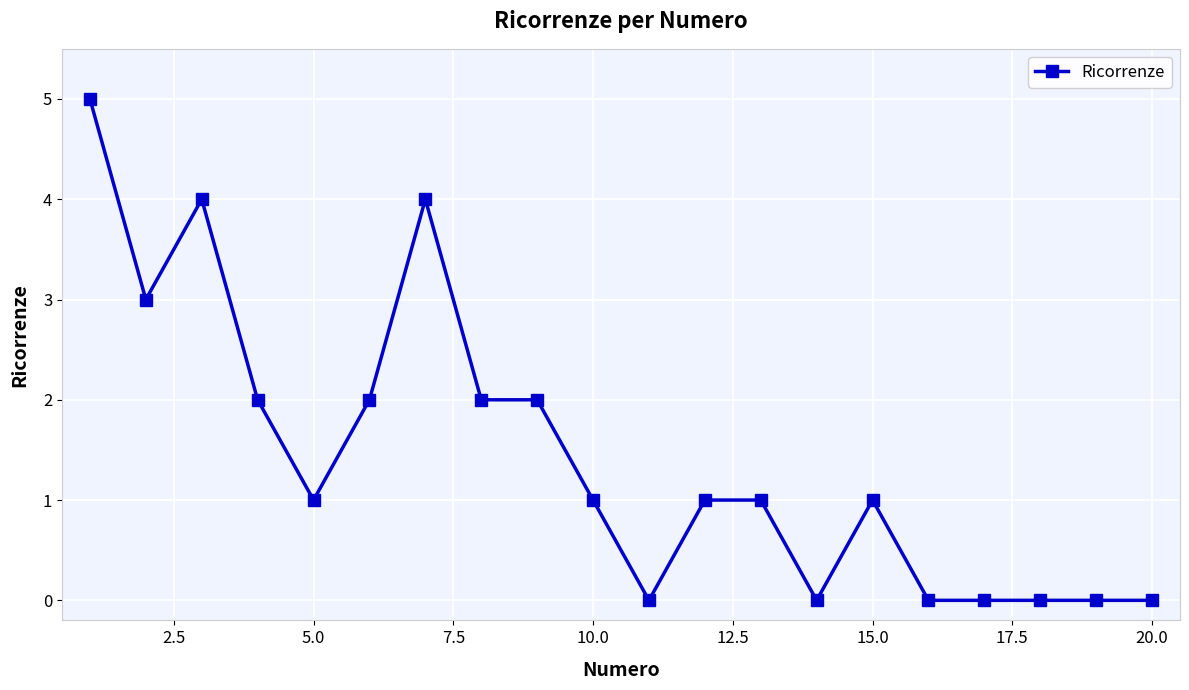

True or false: the data has more than 1 interior local peaks.

True